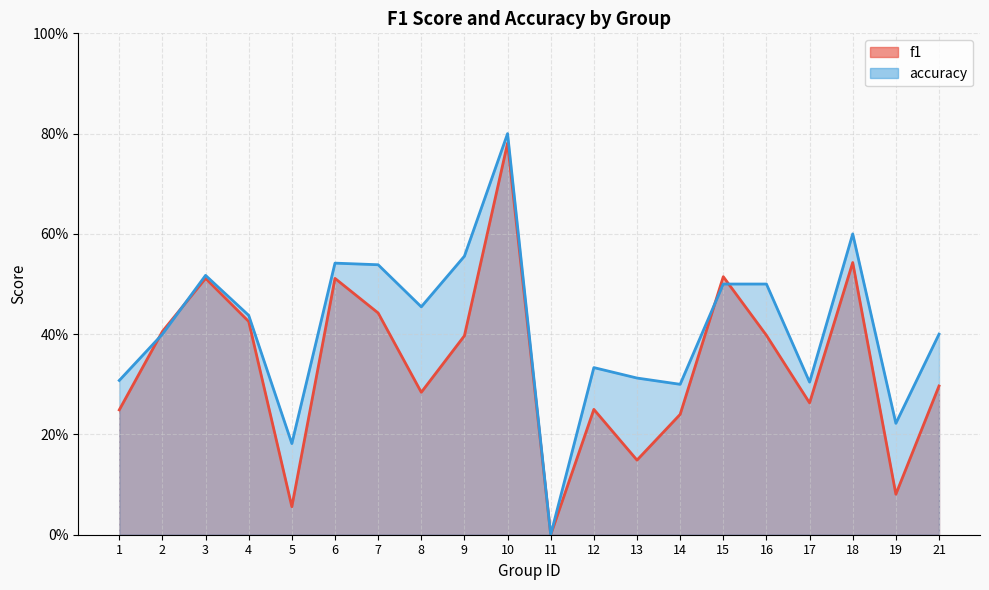

The f1 series shows 0.1 at 19. True or false?

True